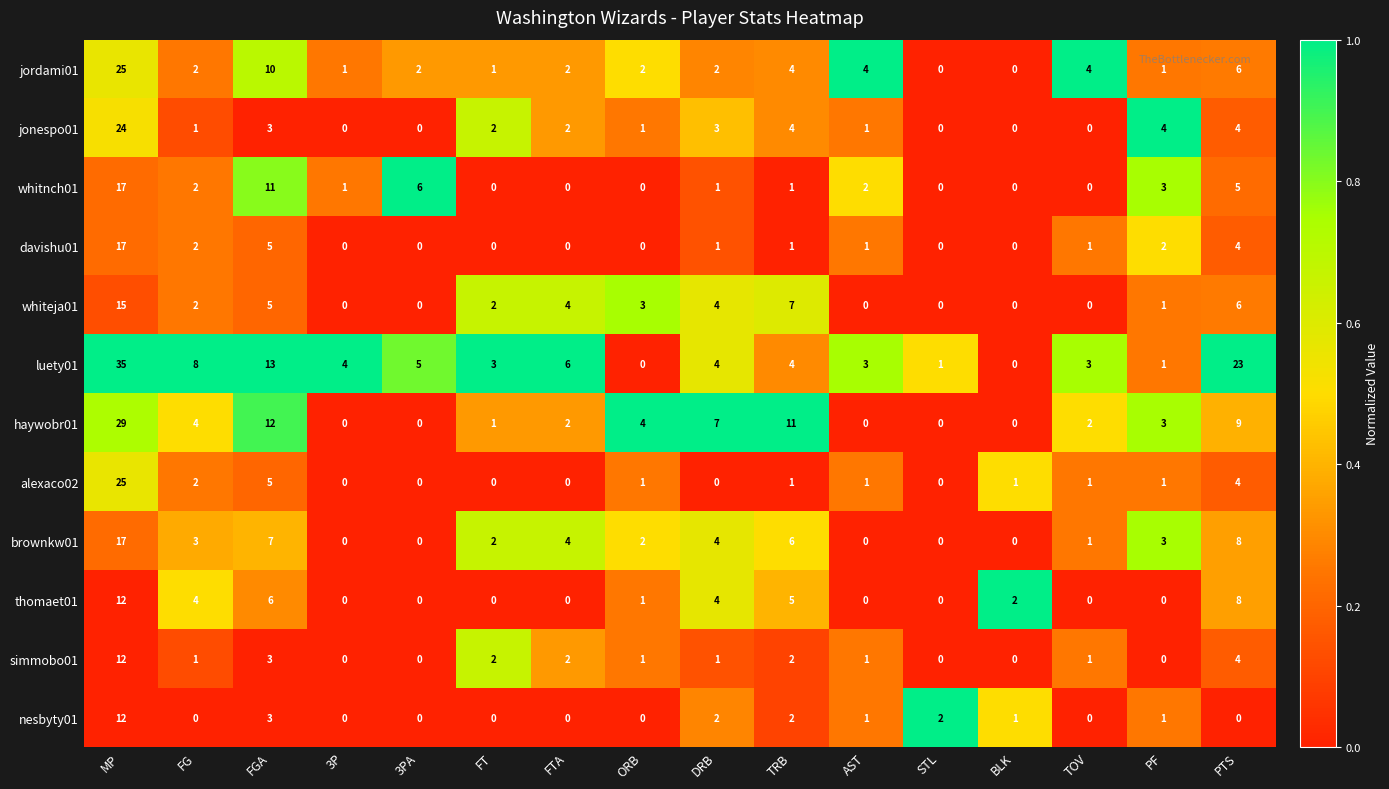

Is it true that brownkw01 equals 2 at TOV?

False